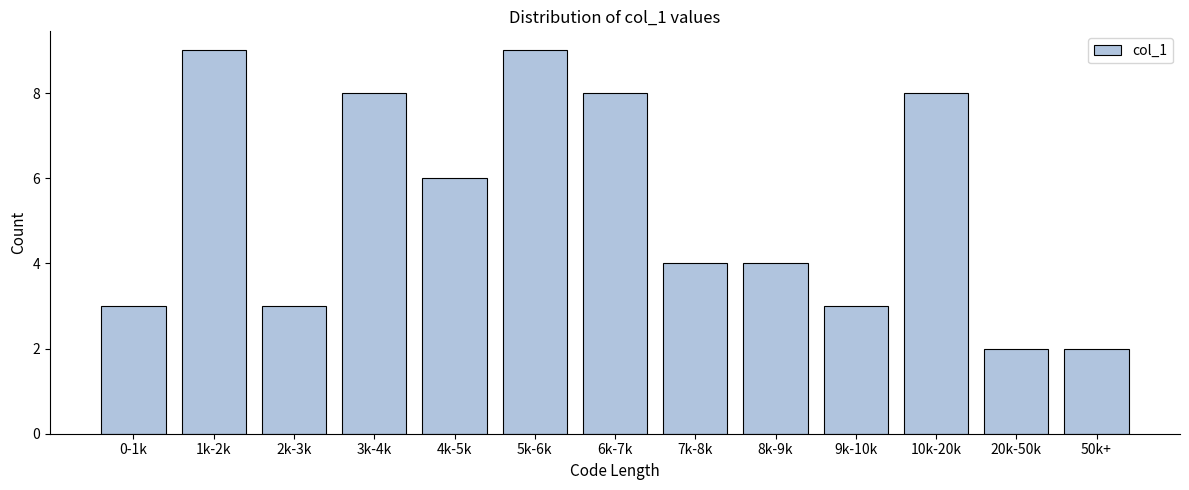

Reading right to left, what are all the values shown in this chart?

2	2	8	3	4	4	8	9	6	8	3	9	3